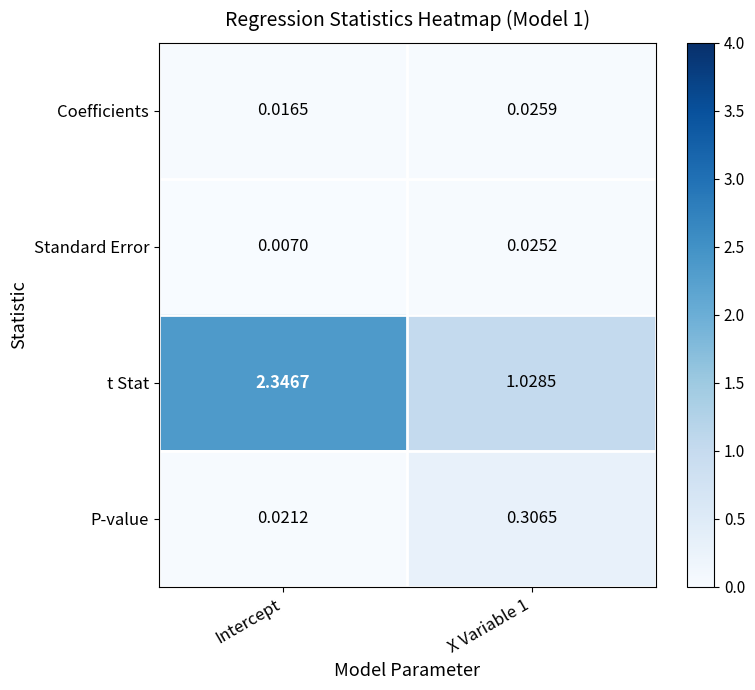

At which category is the sum across all series the highest?

Intercept